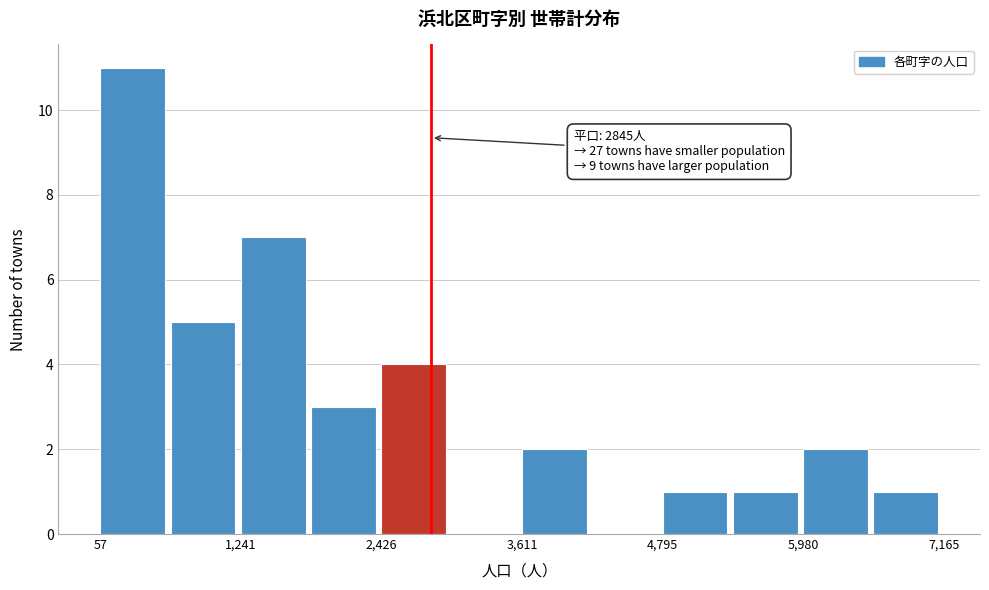

Around what value on the x-axis is the tallest bar? Give the approximate position of its centre, as read against the axis.

400